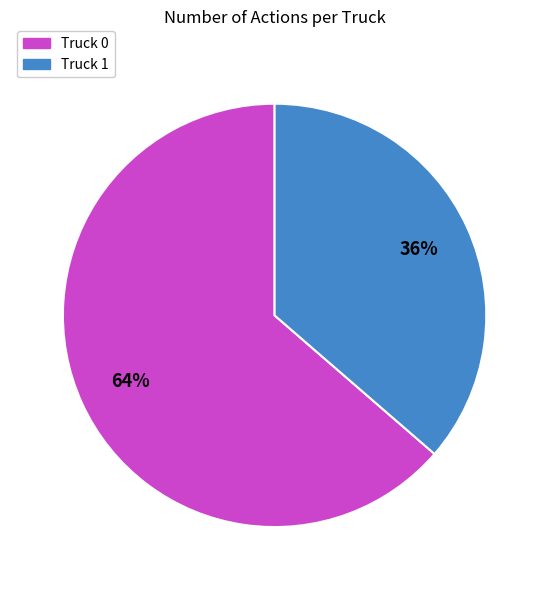

Rank the categories by value from lowest to highest.

Truck 1, Truck 0